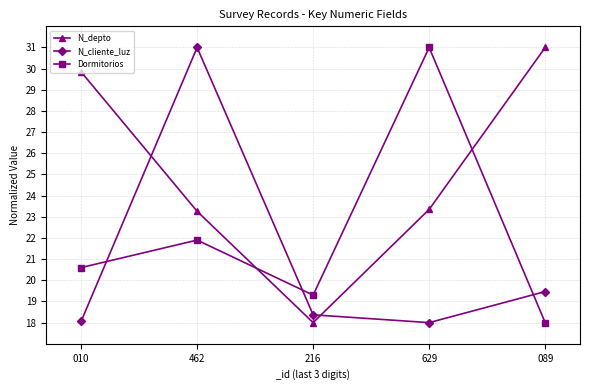

True or false: N_cliente_luz has a value of 19.5 at 089.

True